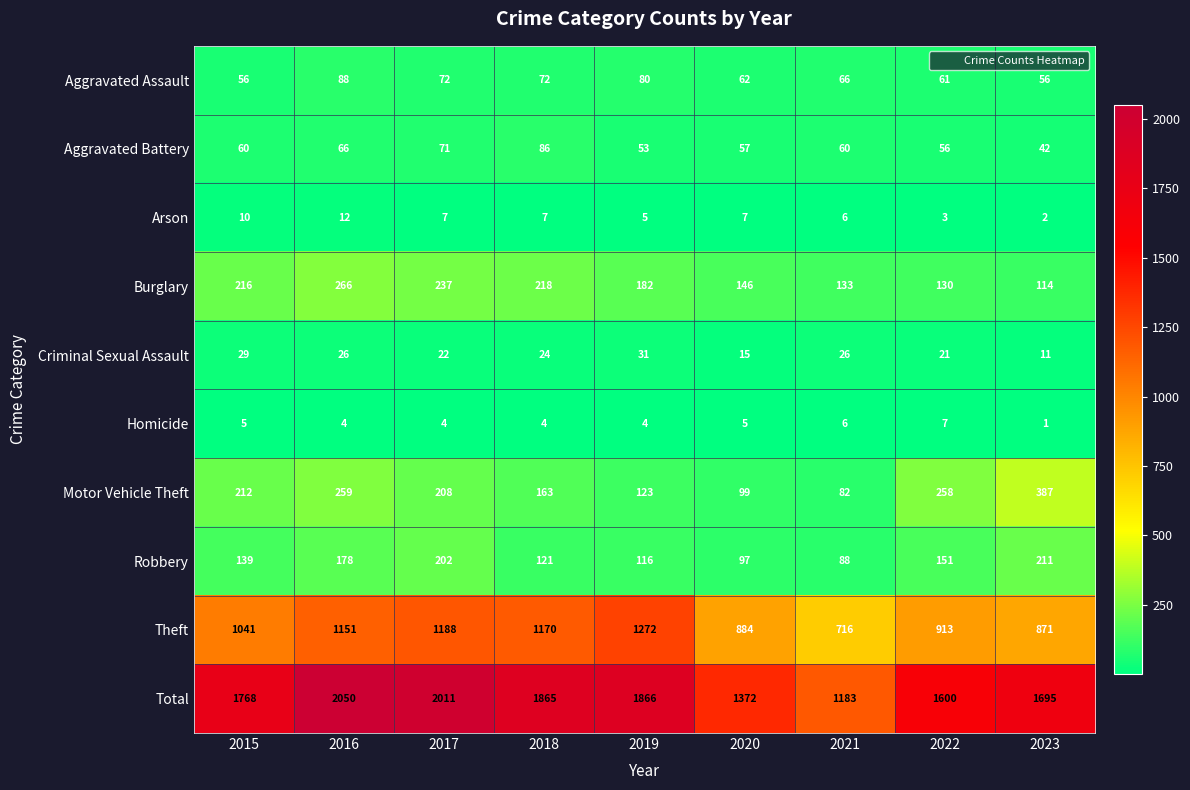

Which series has the largest range (max minus min)?

Total